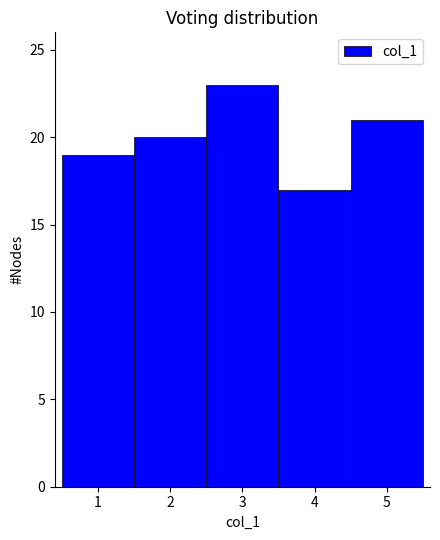

Reading left to right, transcribe this chart: for each bar, give the range it covers on the x-axis and its height. The values are not printed on the chart, so give them approximately, as read against the axis.

0.5 to 1.5: 19
1.5 to 2.5: 20
2.5 to 3.5: 23
3.5 to 4.5: 17
4.5 to 5.5: 21